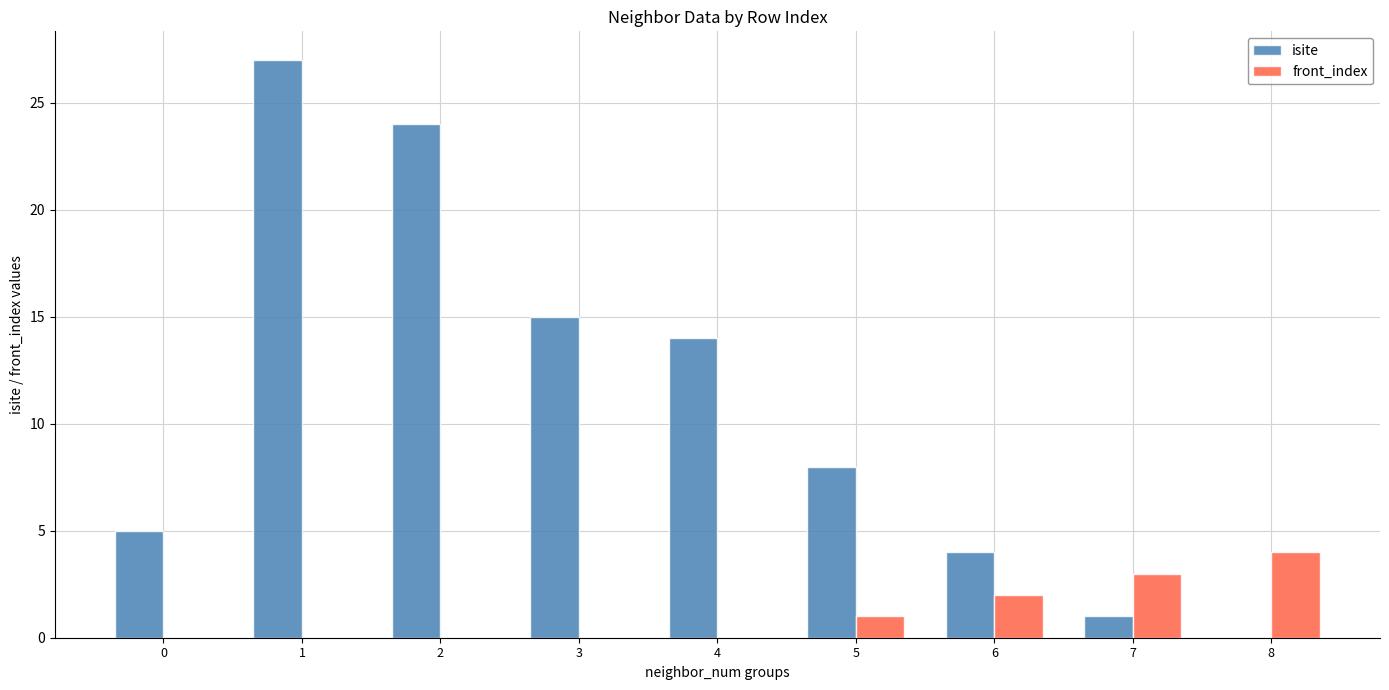

At which category is the sum across all series the highest?

1